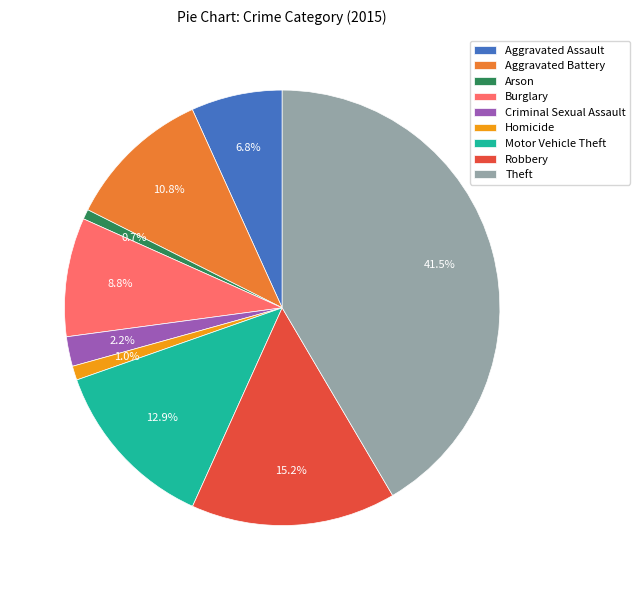

True or false: Arson accounts for 1% of the total.

True